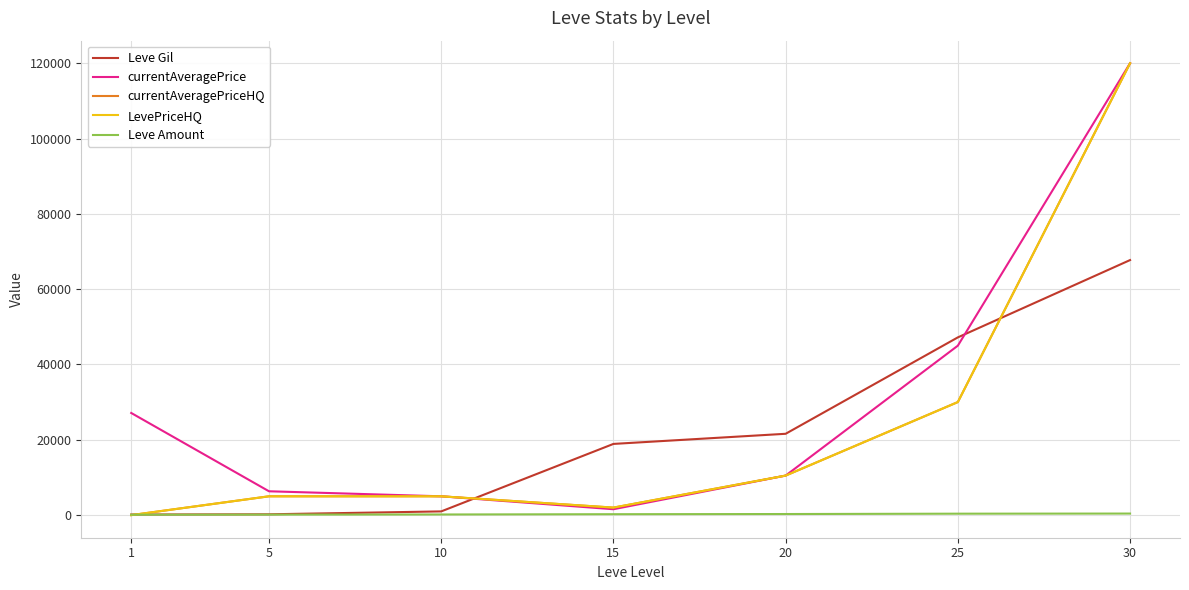

True or false: Leve Amount has a value of 140 at 5.

True